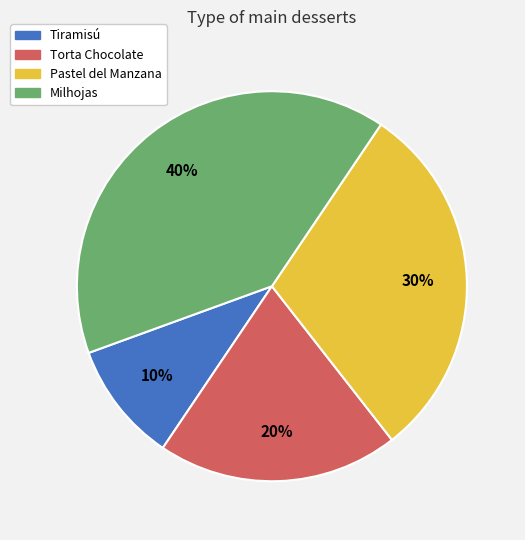

The Torta Chocolate slice represents 20% of the pie. True or false?

True